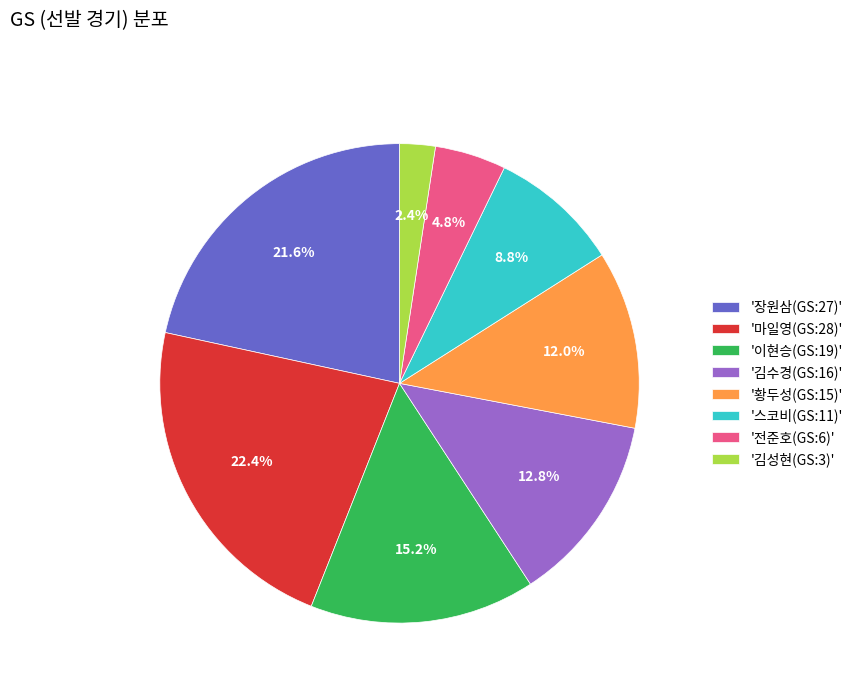

Is there a majority slice in this chart?

No